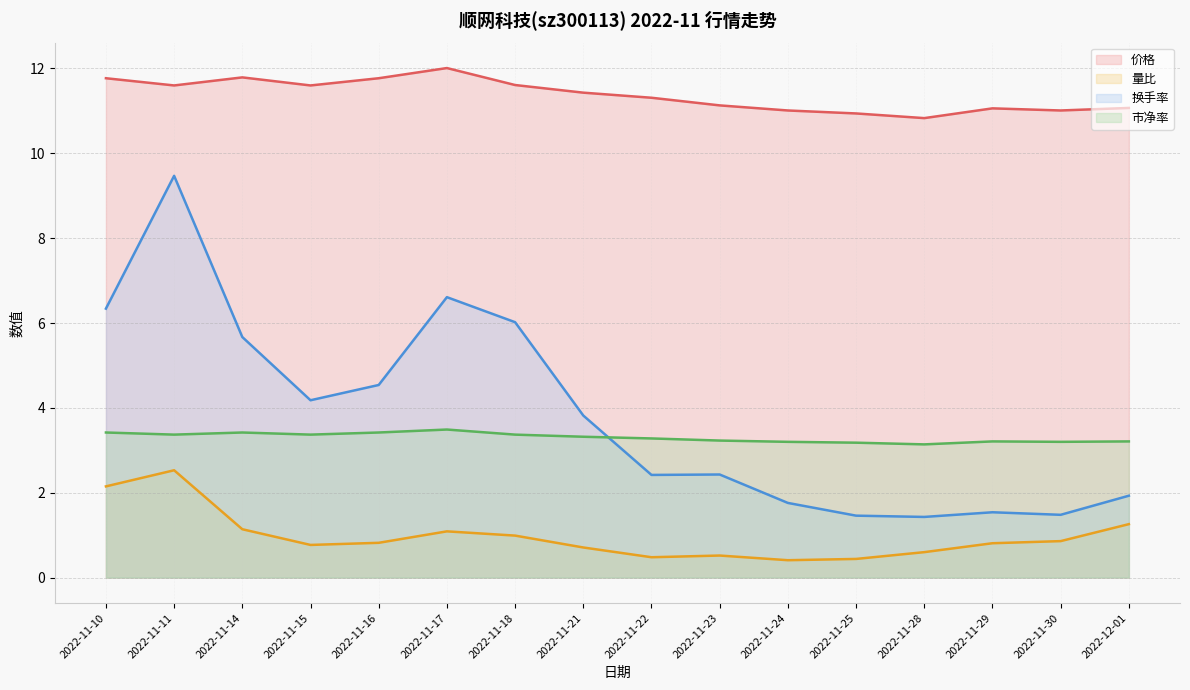

List the series in order of their peak value, highest first.

价格, 换手率, 市净率, 量比